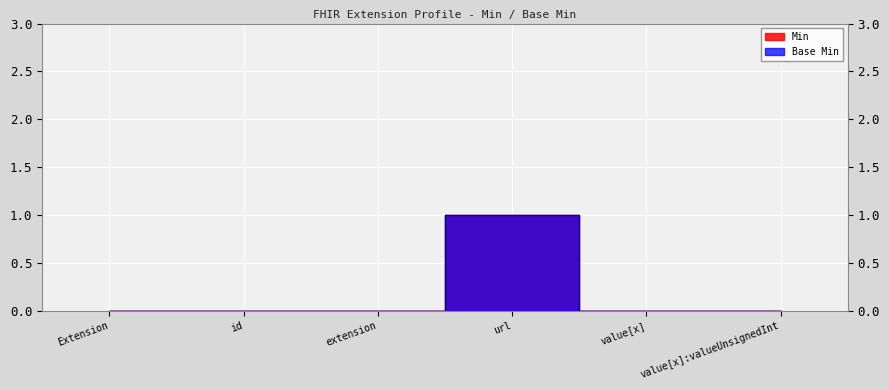

What is the difference between the maximum and minimum values in the Min series?

1